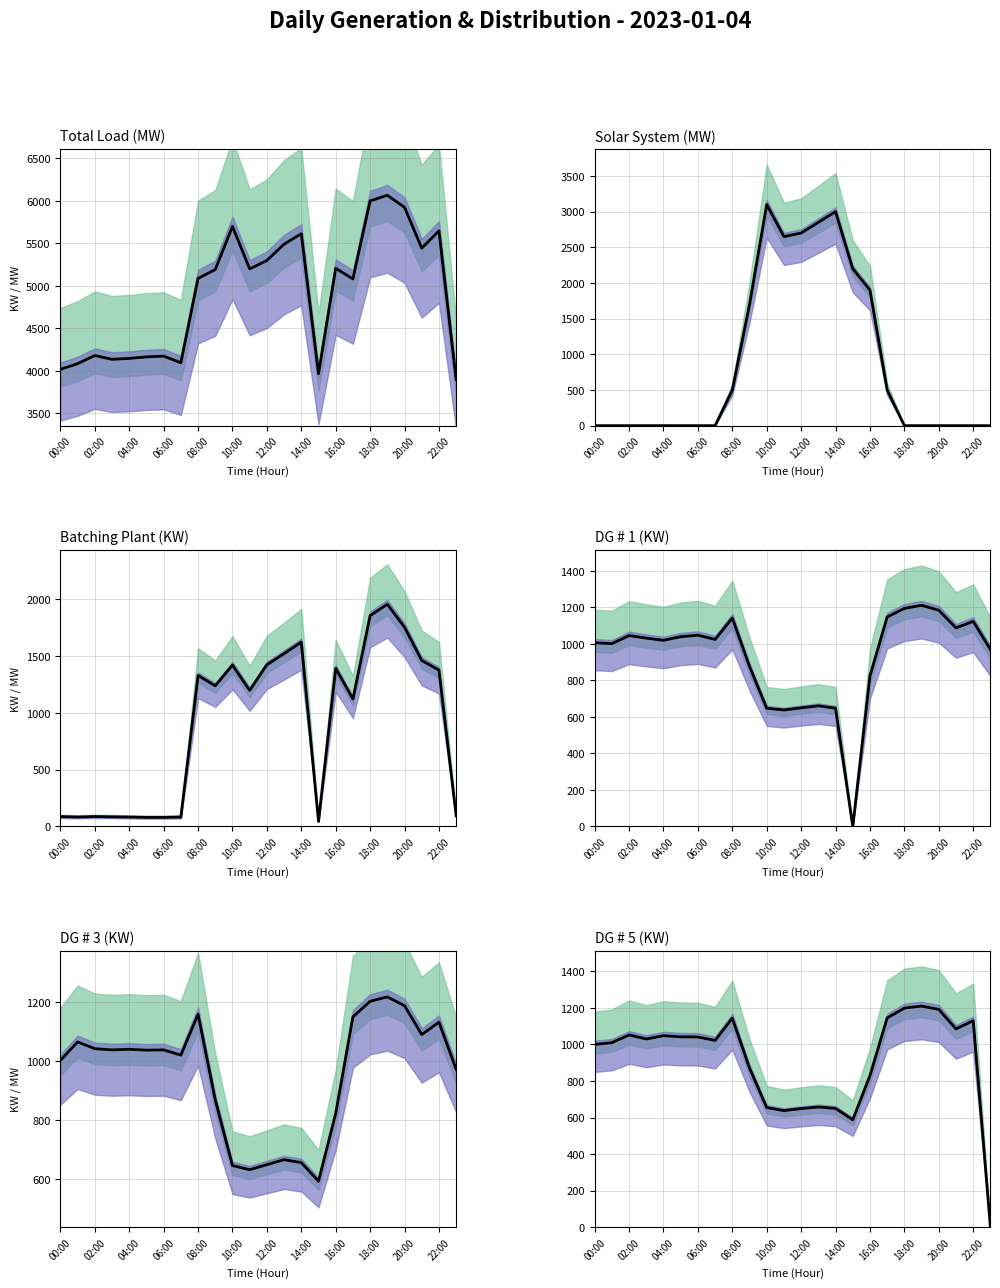

What position from the left is 18:00?

19